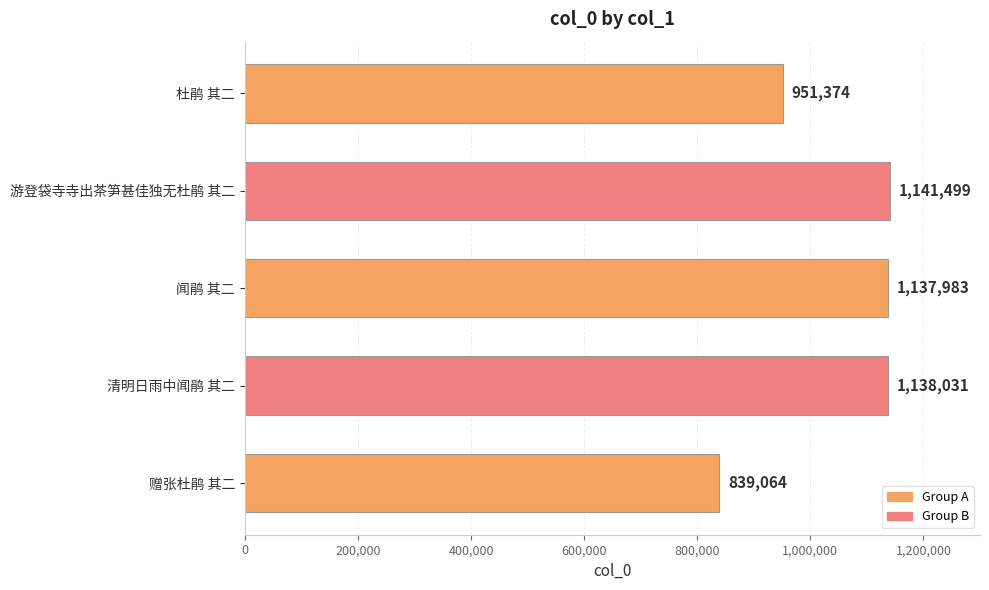

What is the difference between the maximum and minimum values?

302435